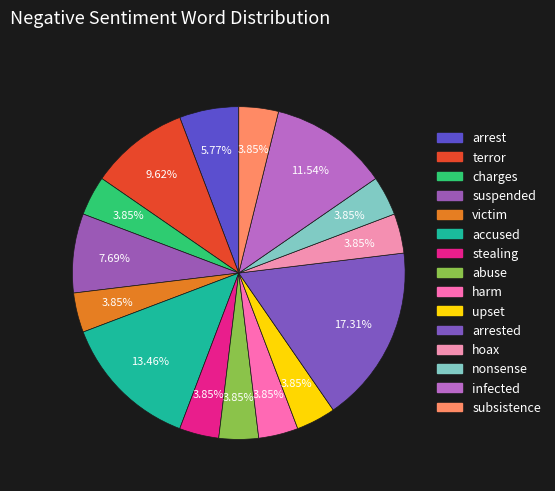

How many slices are in this pie chart?

15